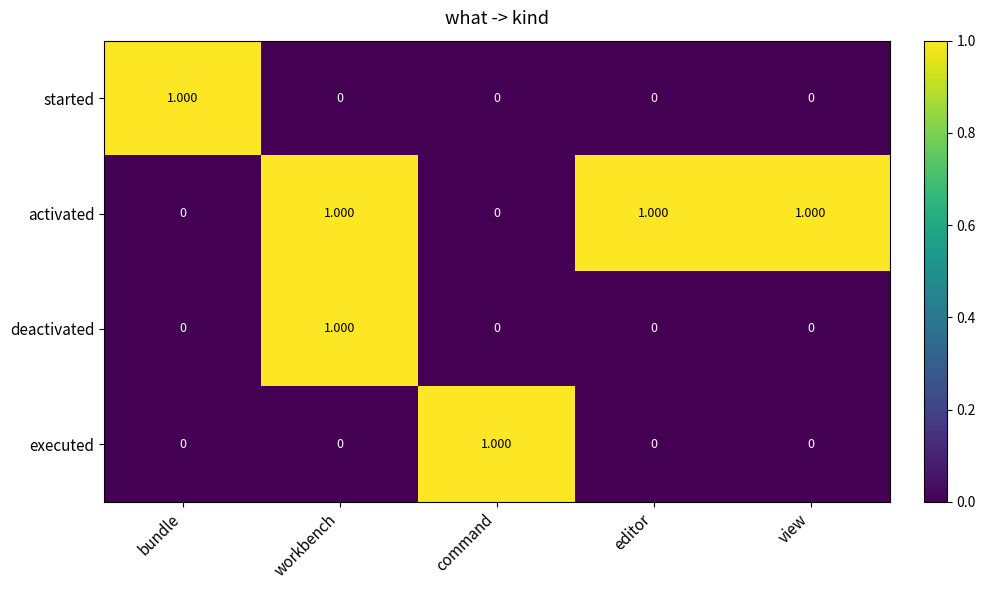

Which category has the highest value in the executed series?

command